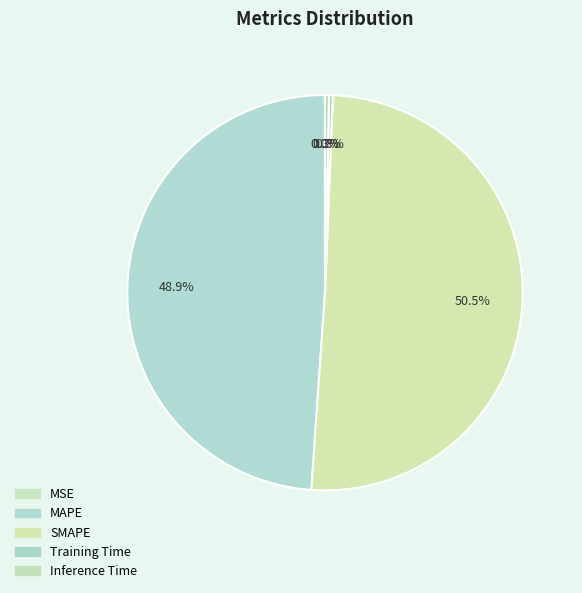

To the nearest percent, what is the difference between the largest and smallest slice percentages?

50%